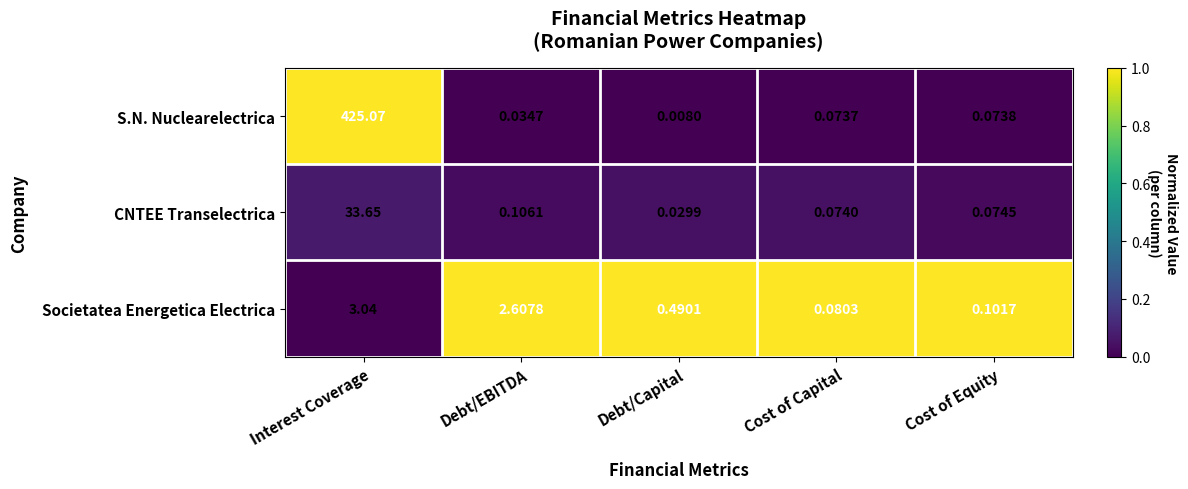

List the series in order of their peak value, highest first.

S.N. Nuclearelectrica, CNTEE Transelectrica, Societatea Energetica Electrica